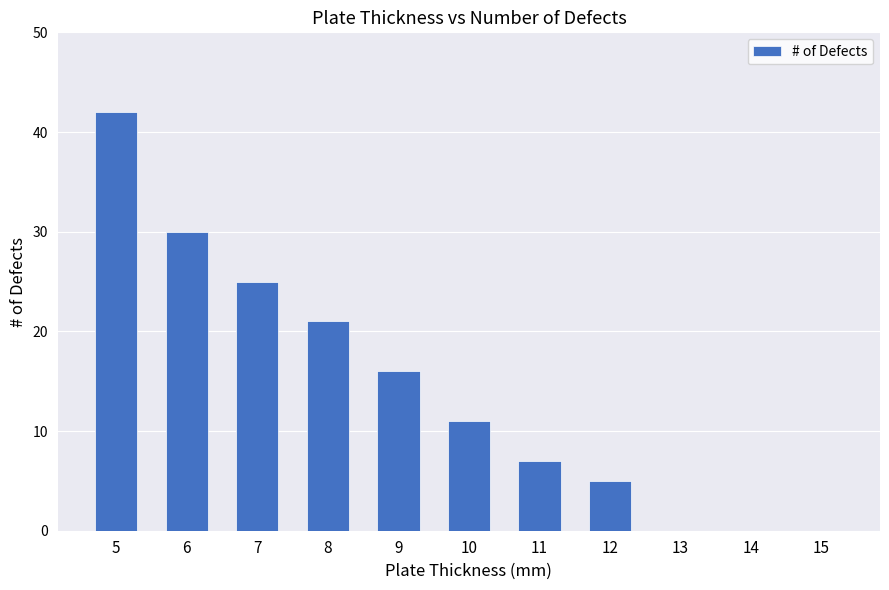

Approximately how many times larger is the value at 8 compared to 7?

0.8